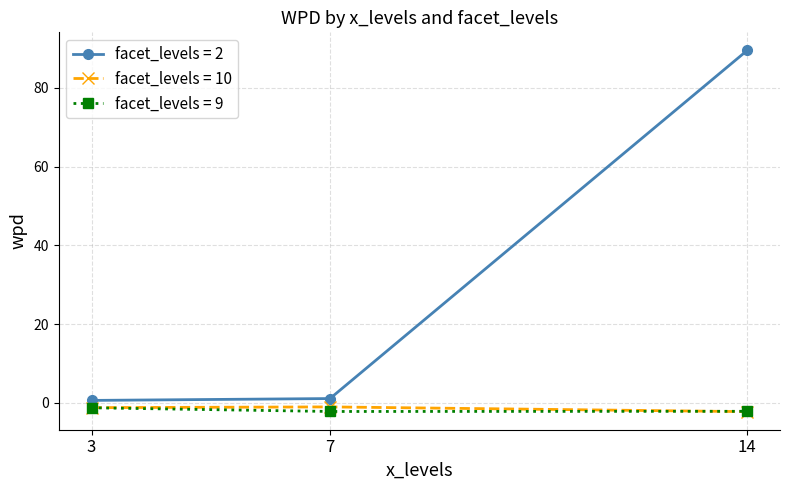

How many lines are shown in the chart?

3